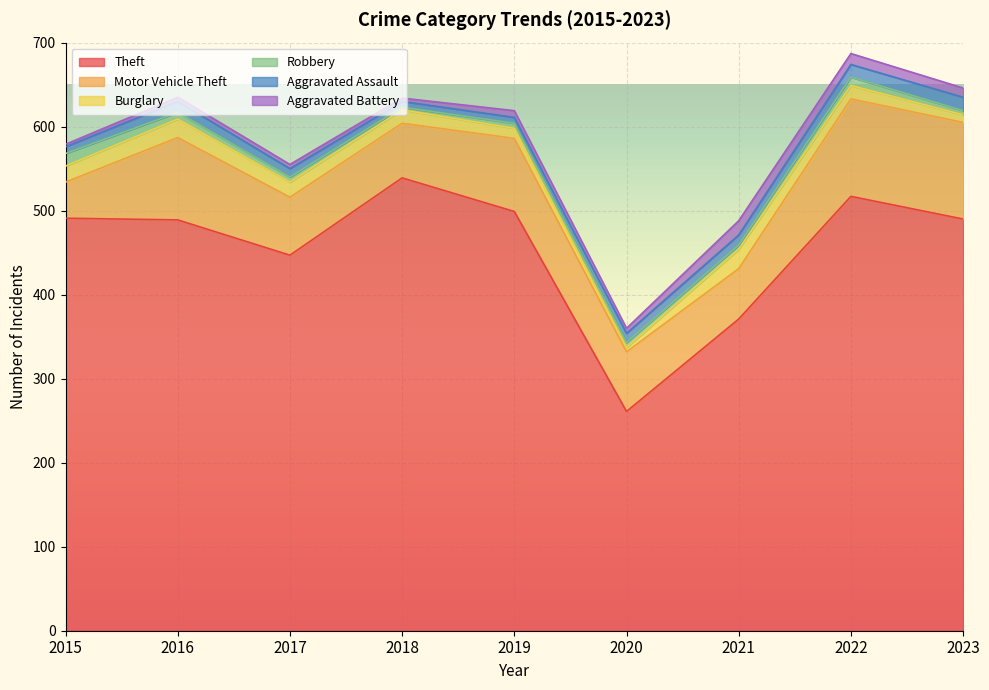

At which label is Burglary closest to 14?

2018